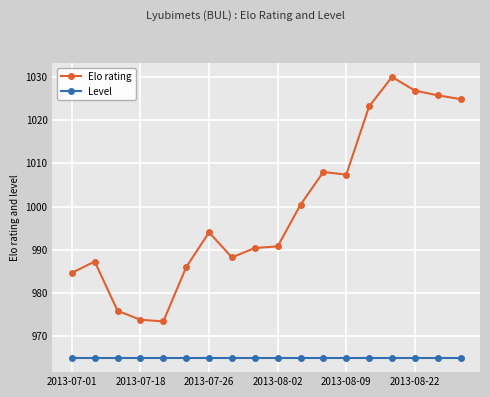

At how many categories does at least one series exceed 1005?

7